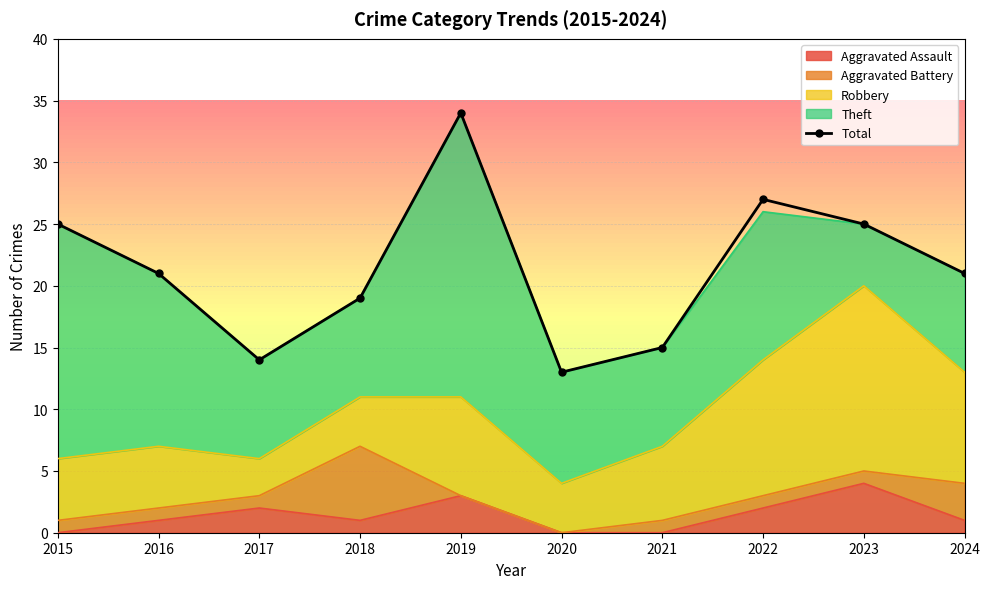

At which category does the chart reach its peak across all series?

2019